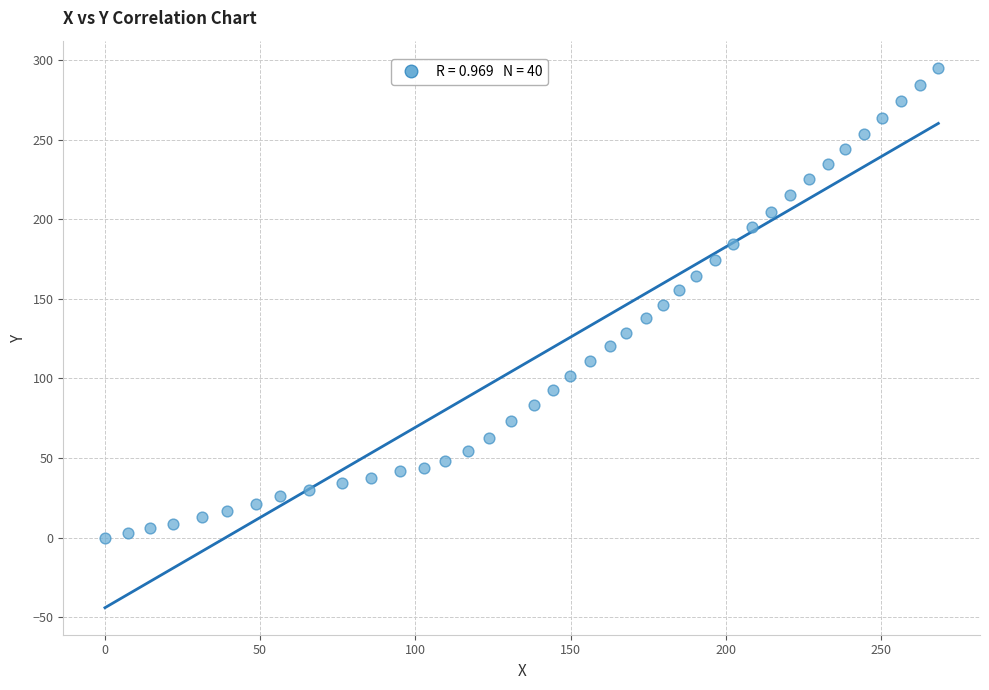

What is the range of X values (max minus min)?

268.5